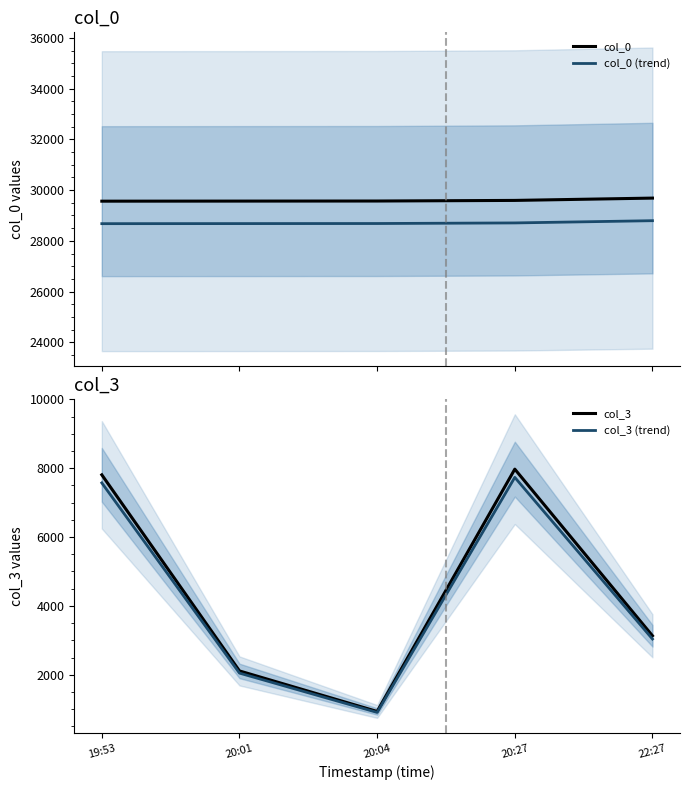

What is the label of the 3rd point from the right?

20:04